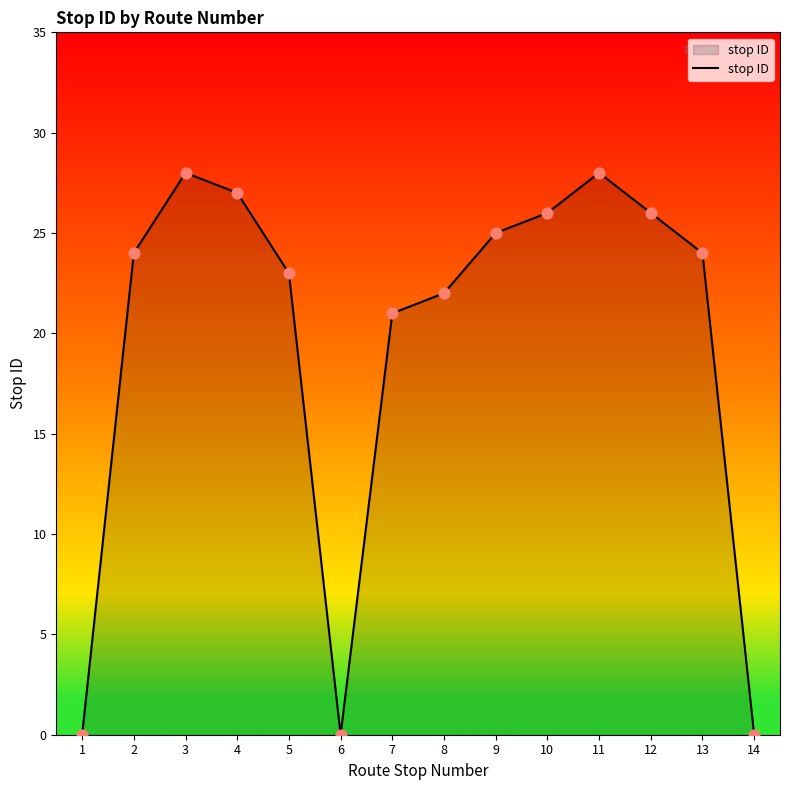

Between 14 and 2, which is larger?

2